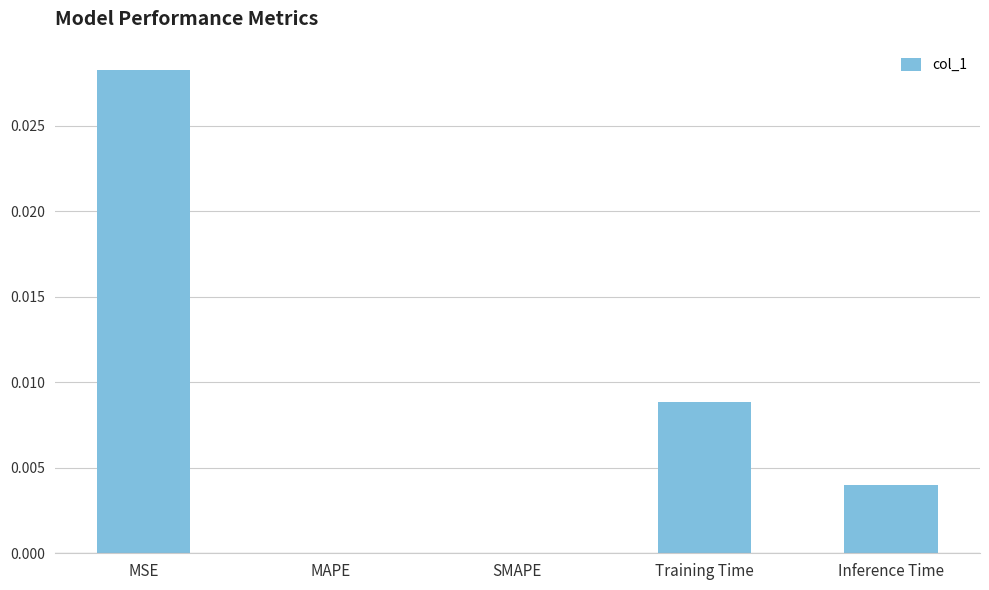

At which category does the chart reach its peak across all series?

MSE